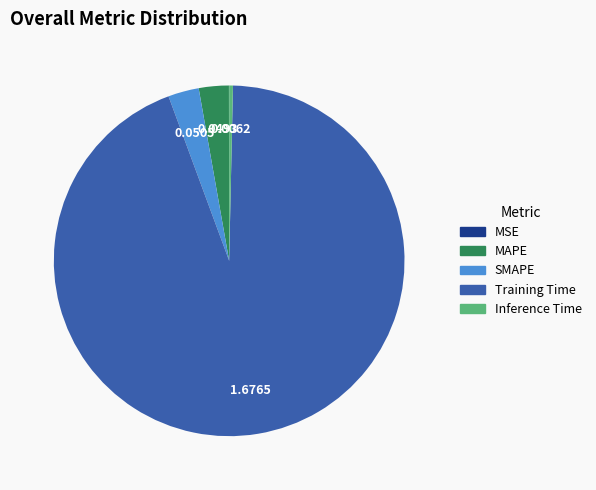

Is Inference Time the majority of the pie?

No